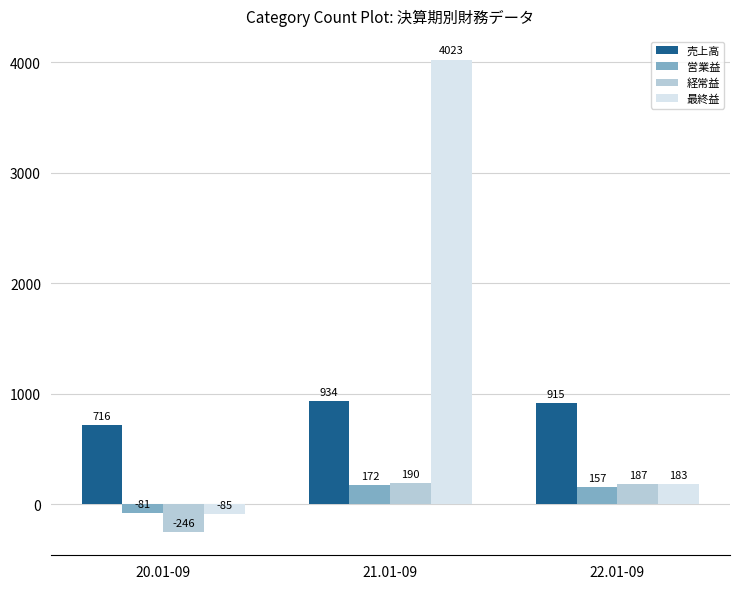

Reading left to right, extract all data points from this chart.

売上高: 20.01-09=716	21.01-09=934	22.01-09=915
営業益: 20.01-09=-81	21.01-09=172	22.01-09=157
経常益: 20.01-09=-246	21.01-09=190	22.01-09=187
最終益: 20.01-09=-85	21.01-09=4023	22.01-09=183